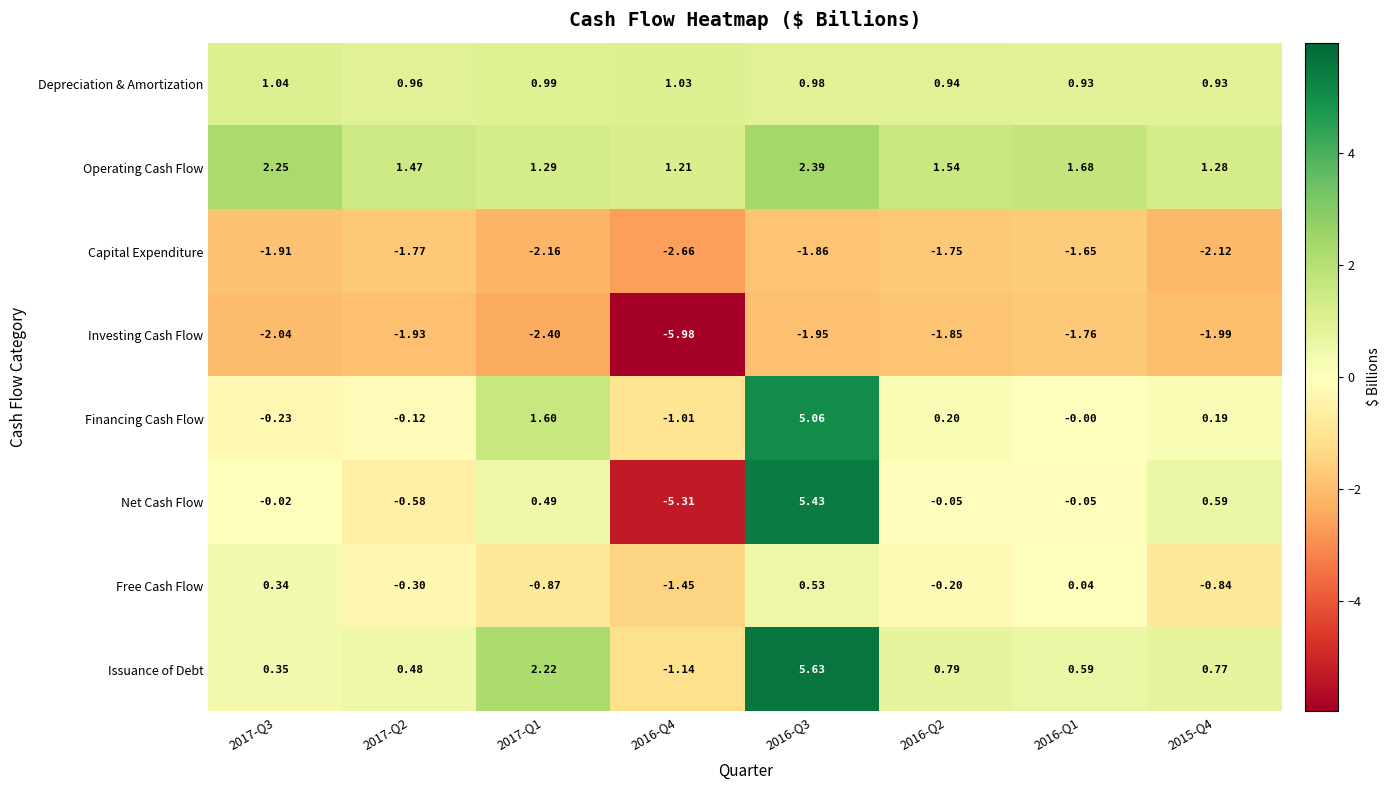

Which series has the widest spread of values?

Net Cash Flow